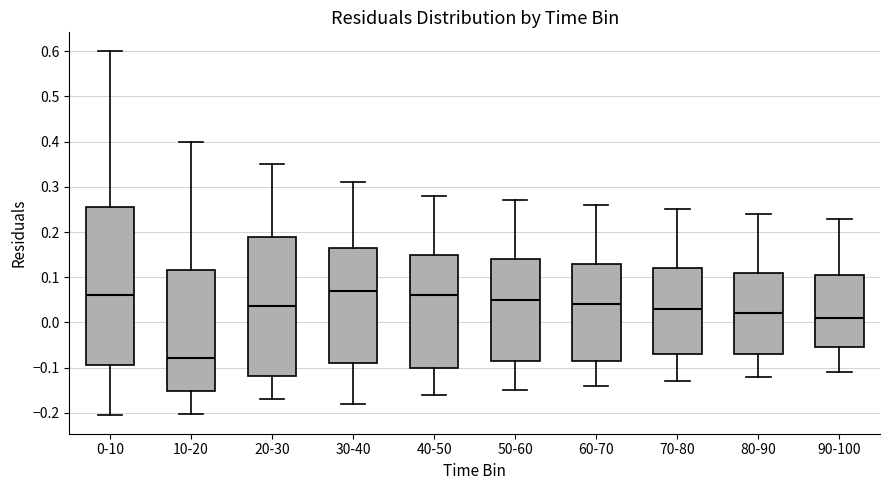

Comparing the boxes themselves (not the whiskers), which one is the tallest?

0-10